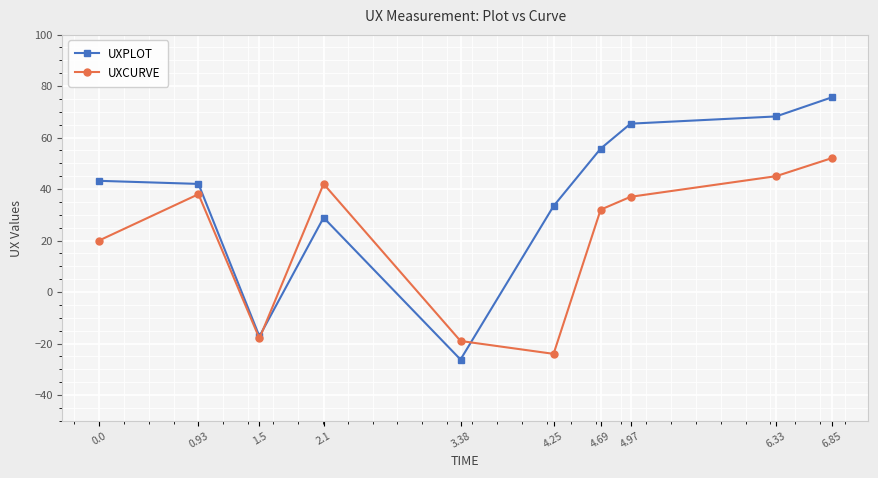

Reading left to right, what are all the values shown in this chart?

UXPLOT: 0.0=43.2	0.93=42.0	1.5=-17.2	2.1=28.9	3.38=-26.2	4.25=33.4	4.69=55.7	4.97=65.4	6.33=68.2	6.85=75.6
UXCURVE: 0.0=20.0	0.93=38.0	1.5=-18.0	2.1=42.0	3.38=-19.0	4.25=-24.0	4.69=32.0	4.97=37.0	6.33=45.0	6.85=52.0